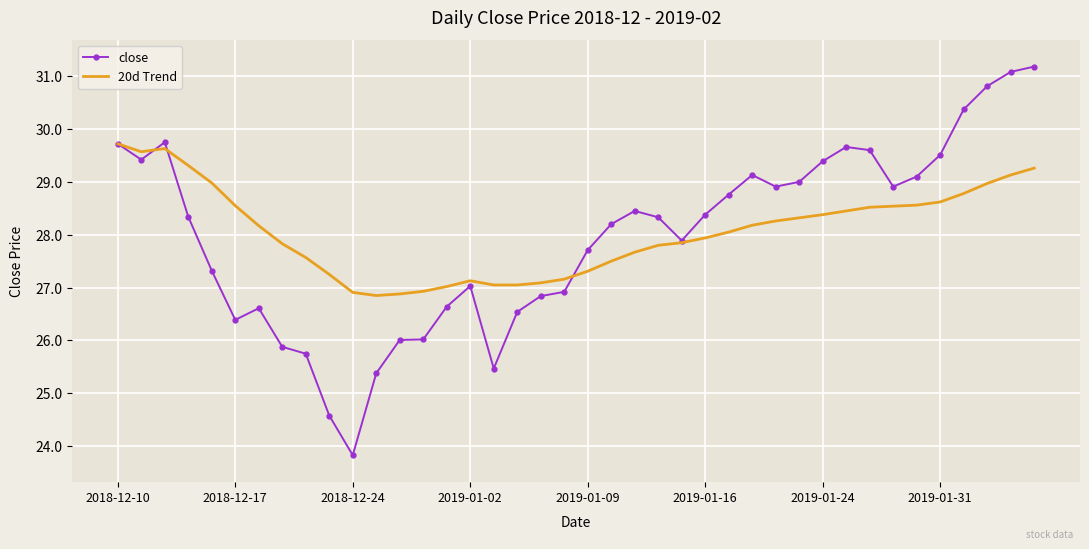

Rank the series by their maximum value, from highest to lowest.

close, 20d Trend